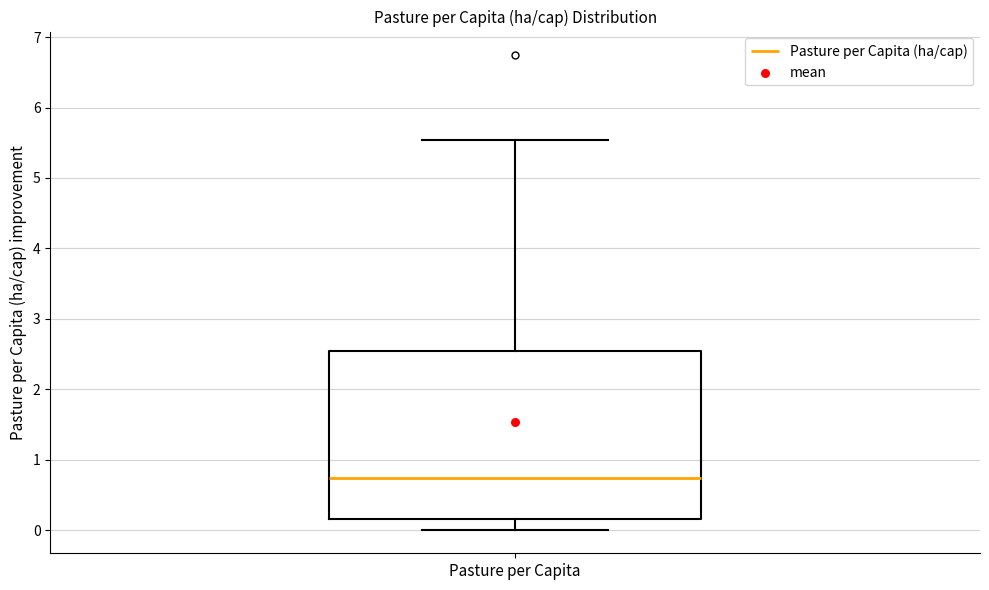

Read this box plot against the y-axis: the position of the median line, the range covered by the box, and the ends of both whiskers. The values are not printed on the chart, so give them approximately, as read against the axis.

median 0.7, box 0.2 to 2.5, whiskers 0.0 to 5.5